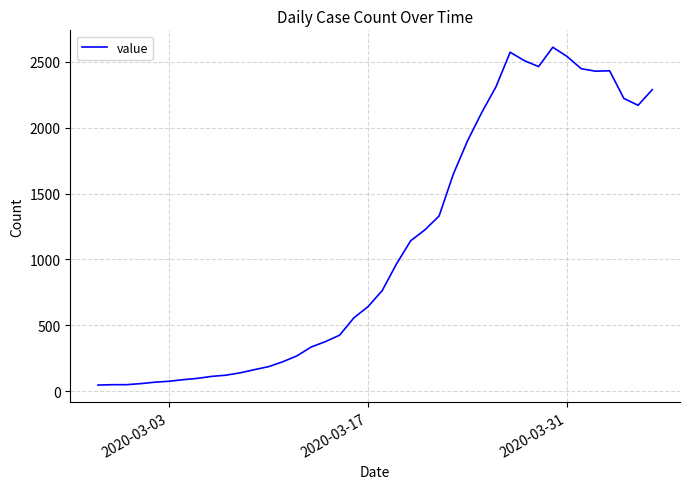

What is the greatest value displayed?

2611